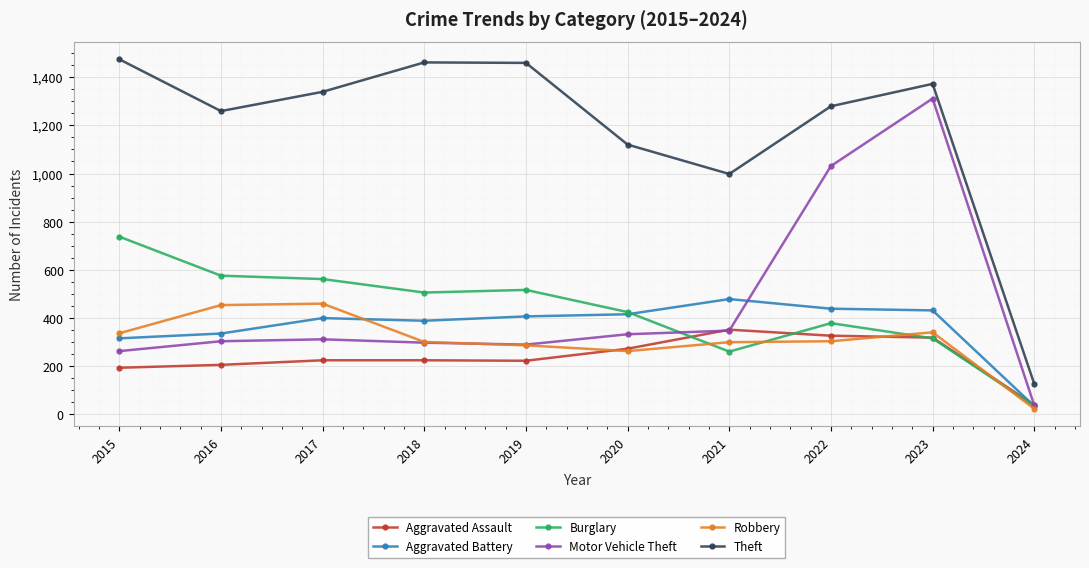

How many times do Motor Vehicle Theft and Robbery cross each other?

1